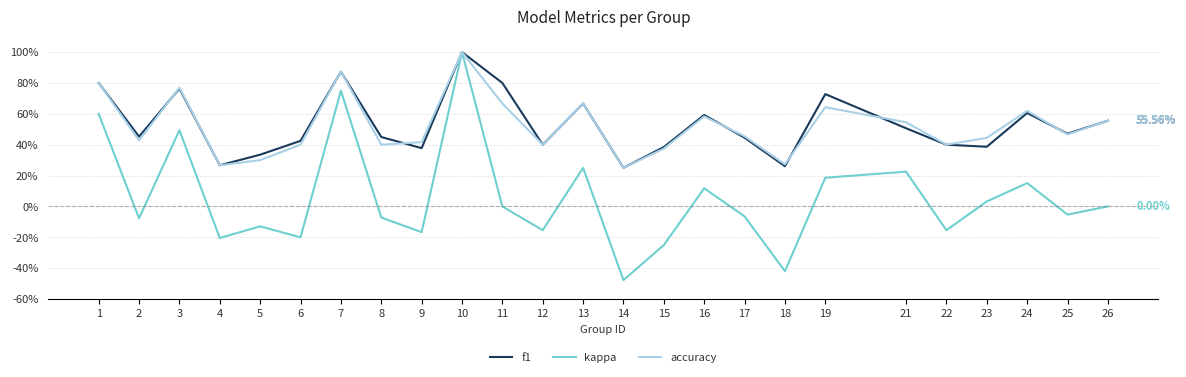

At which label does f1 reach its peak?

10